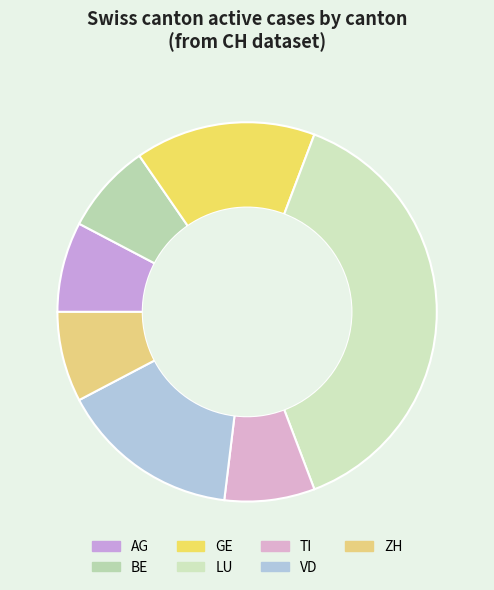

How many segments does this pie chart have?

7